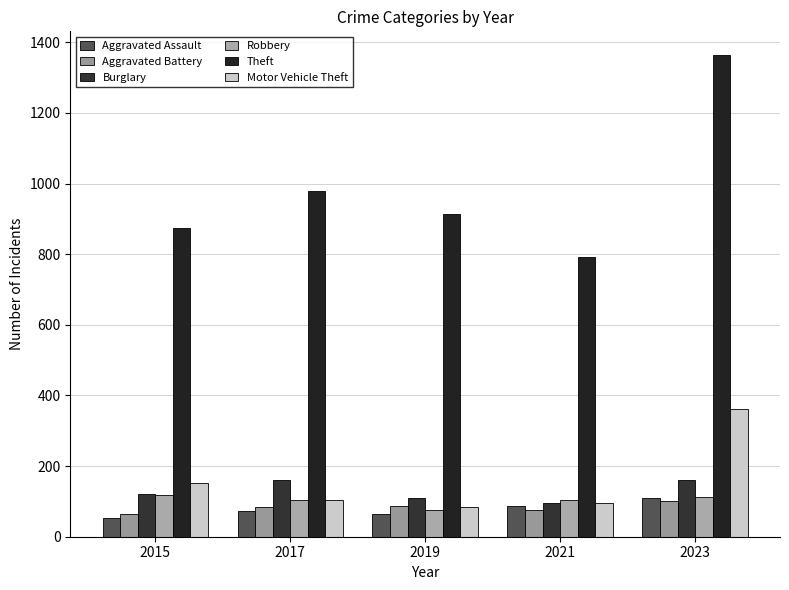

What is the value of the Aggravated Battery bar at the 4th from the left?

75